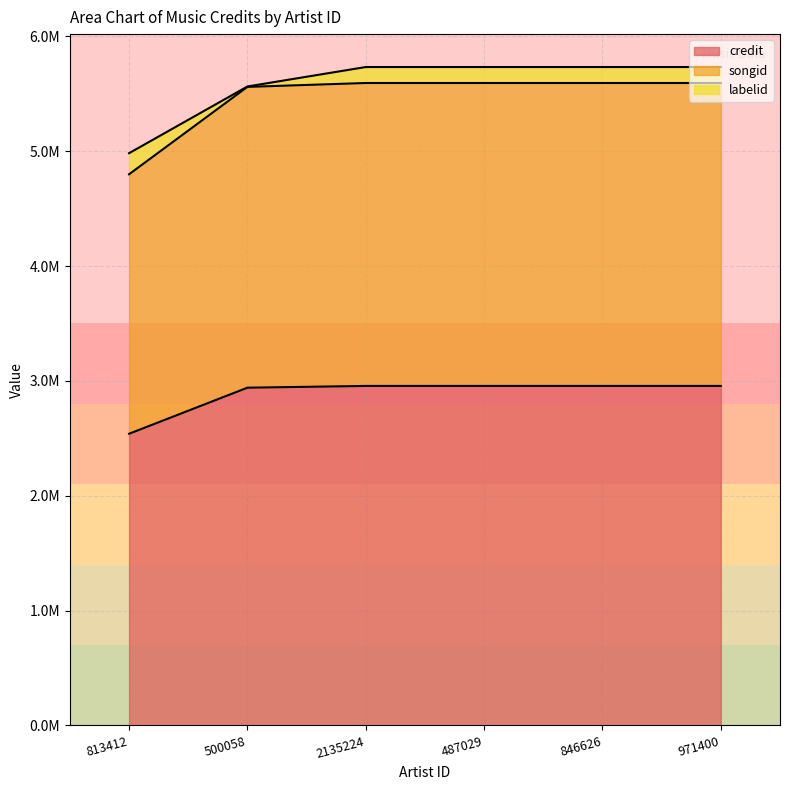

What are all the series names shown in the legend?

credit, songid, labelid